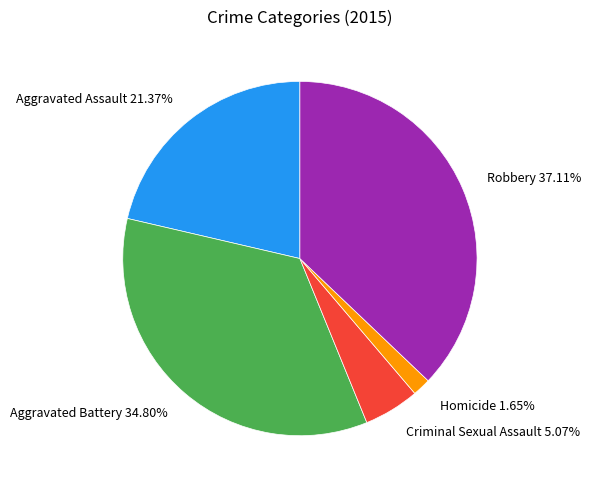

Does any single category account for the majority?

No